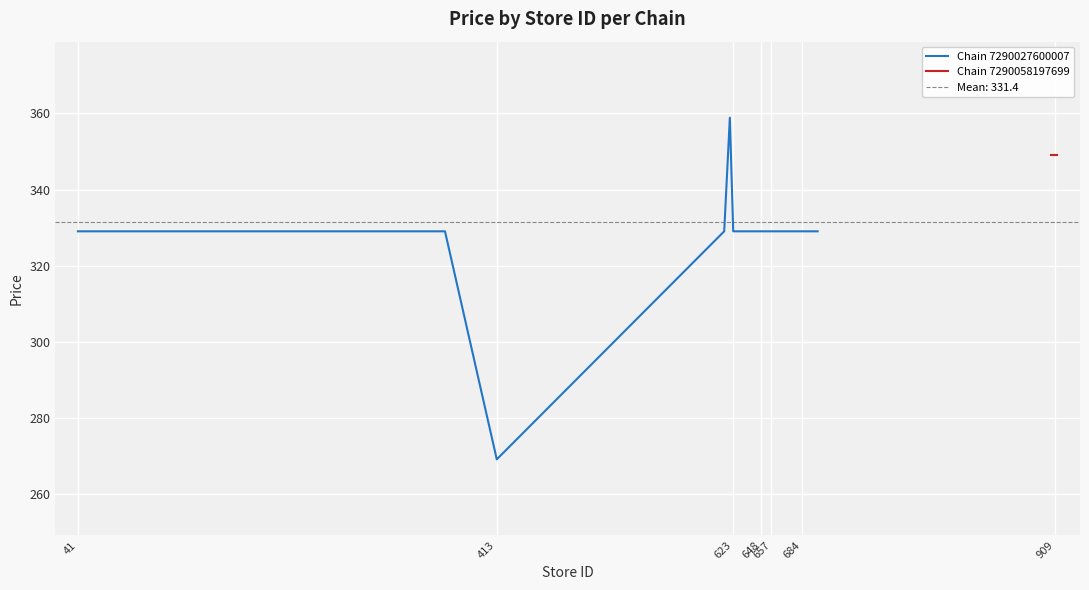

Reading right to left, extract all data points from this chart.

329.0	329.0	329.0	329.0	329.0	329.0	329.0	329.0	329.0	329.0	329.0	358.9	329.0	269.0	329.0	329.0	329.0